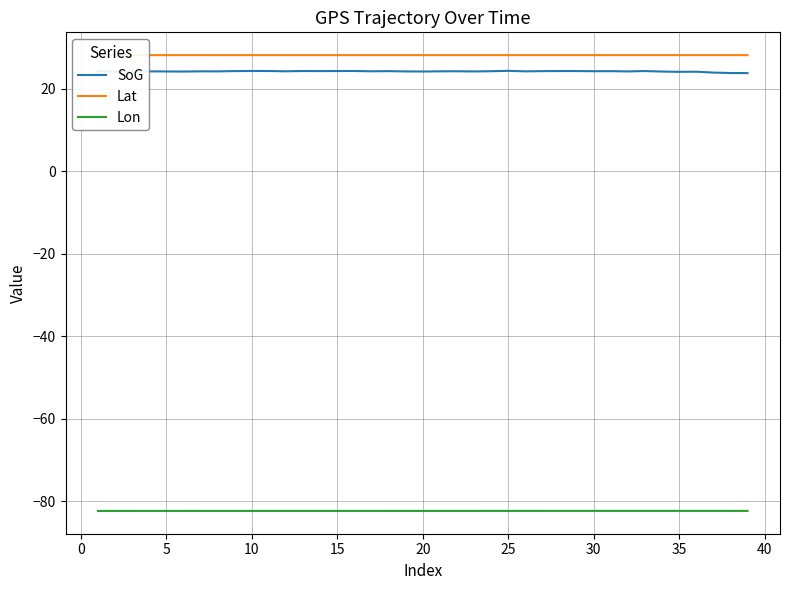

True or false: Lat and Lon intersect in this chart.

False